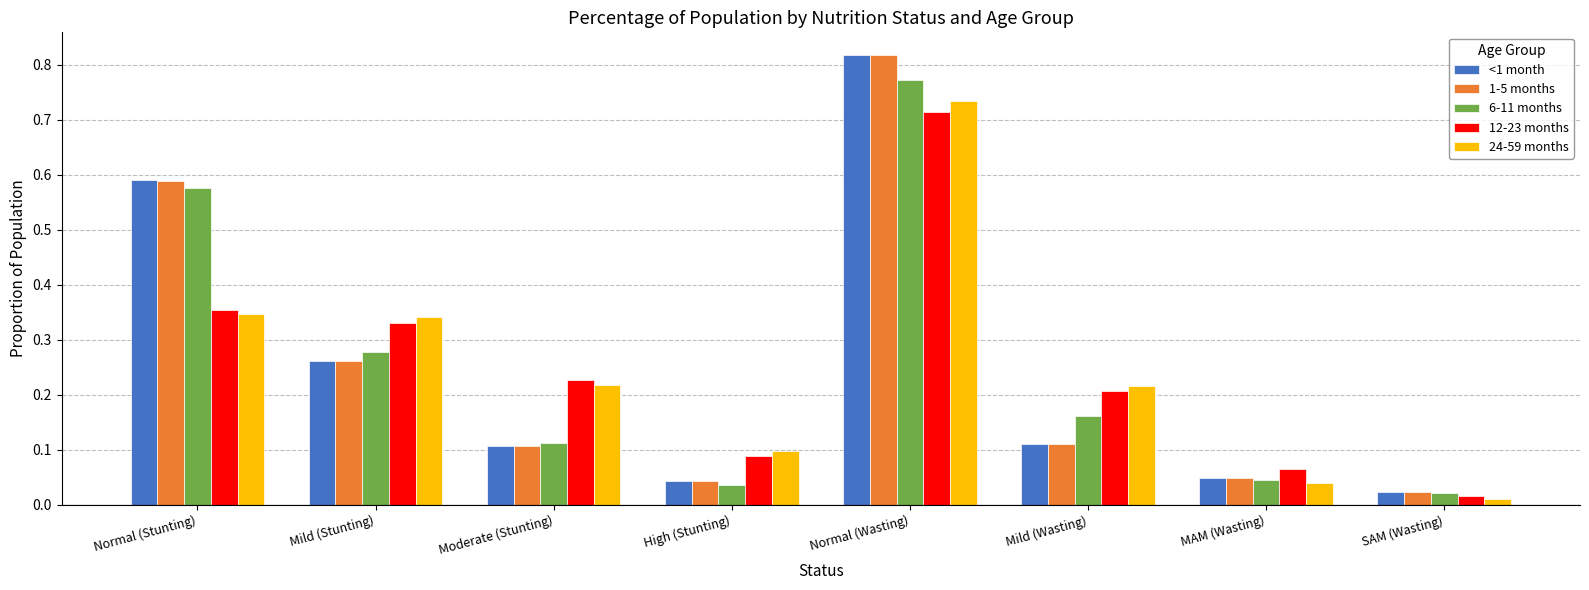

The value of <1 month at Moderate (Stunting) is 0.0. True or false?

False